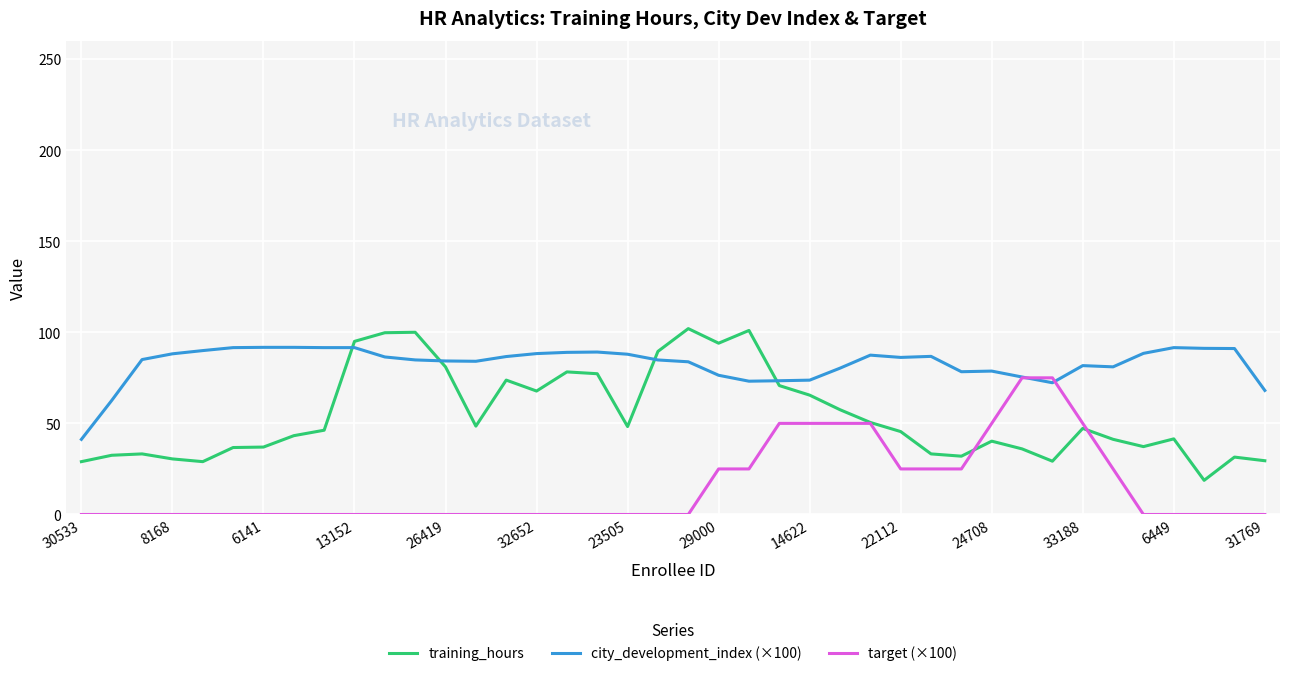

Which series has the widest spread of values?

training_hours